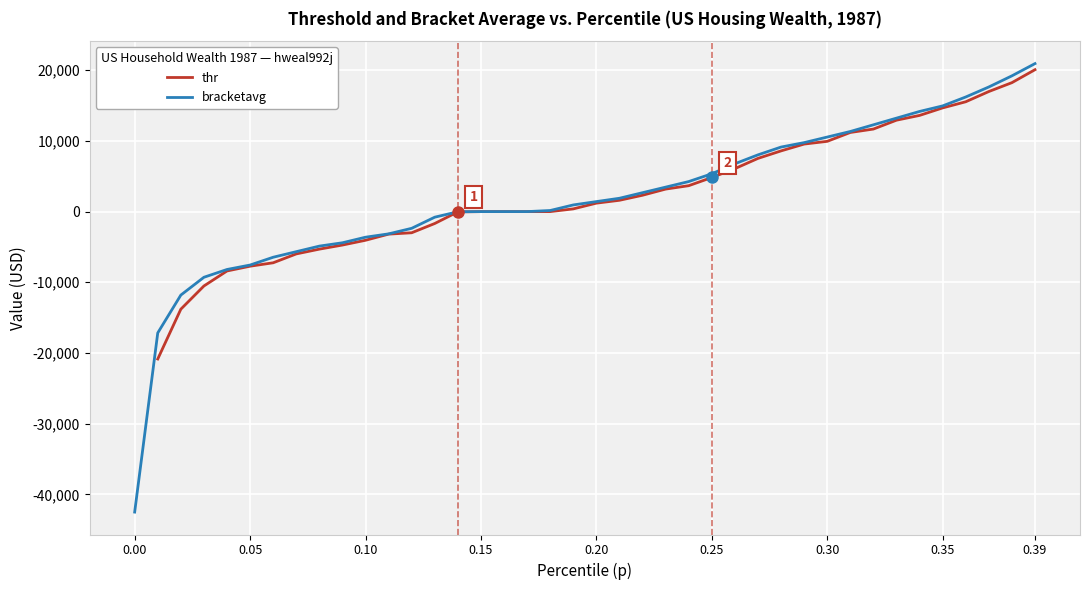

What is the highest value of the bracketavg series?

20940.8